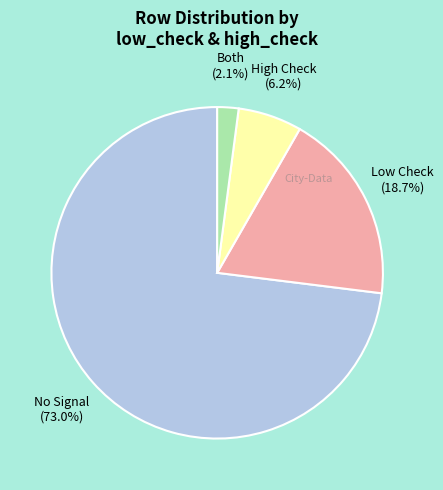

Does any single category account for the majority?

Yes